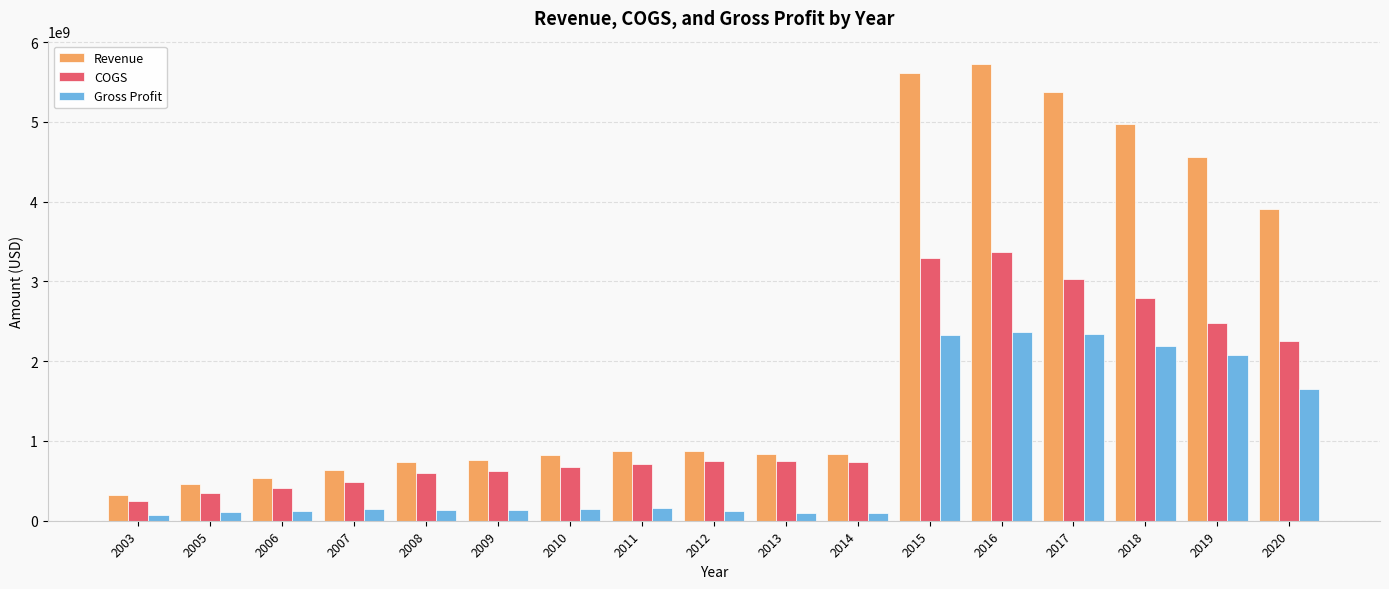

What is the maximum value shown in the chart?

5732430000